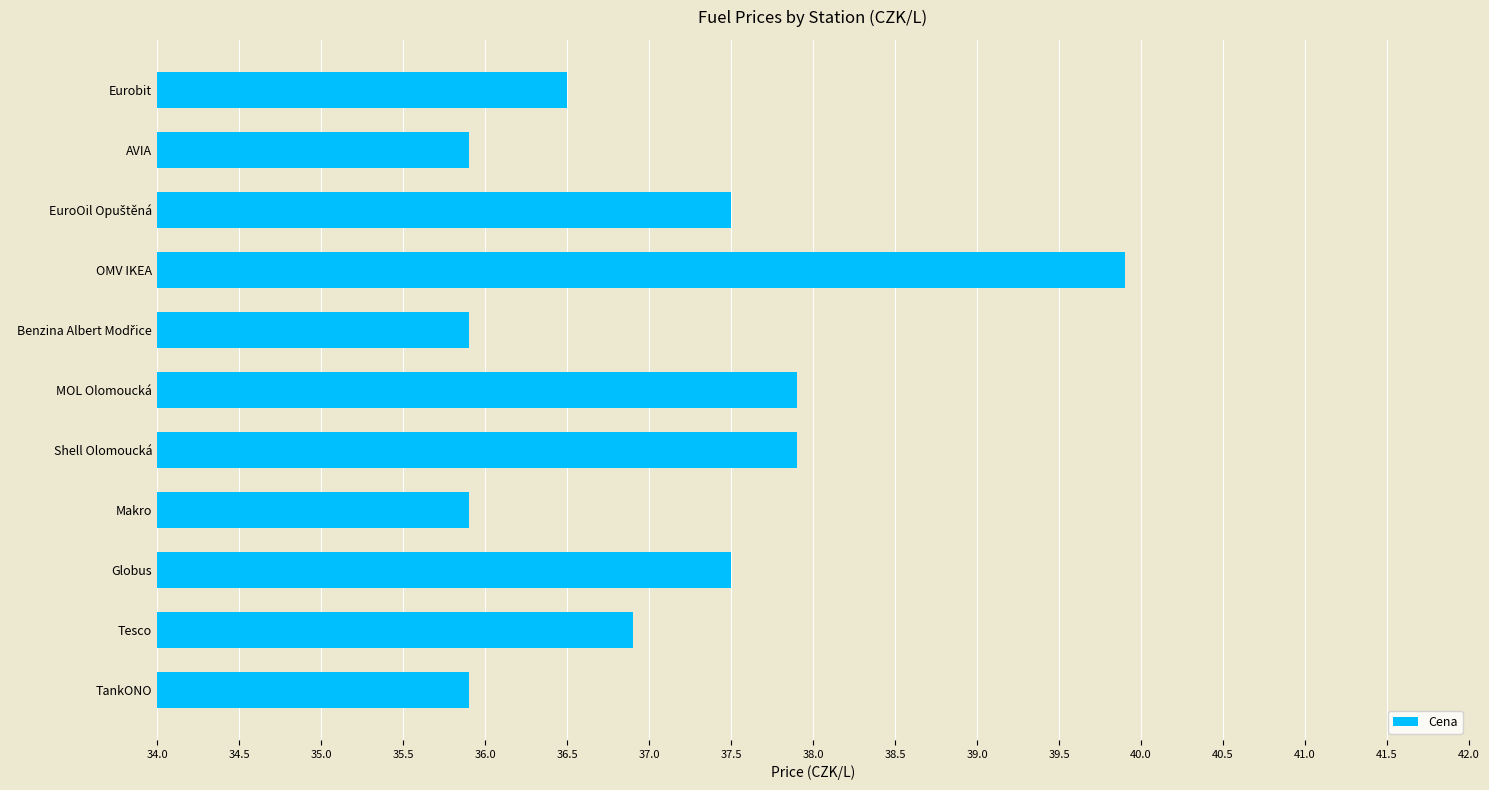

Does the chart contain stacked bars?

No